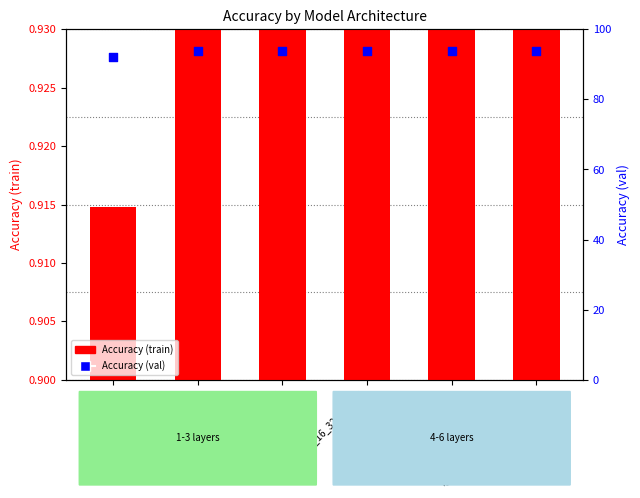

Which series has the widest spread of Y values?

Accuracy (val)